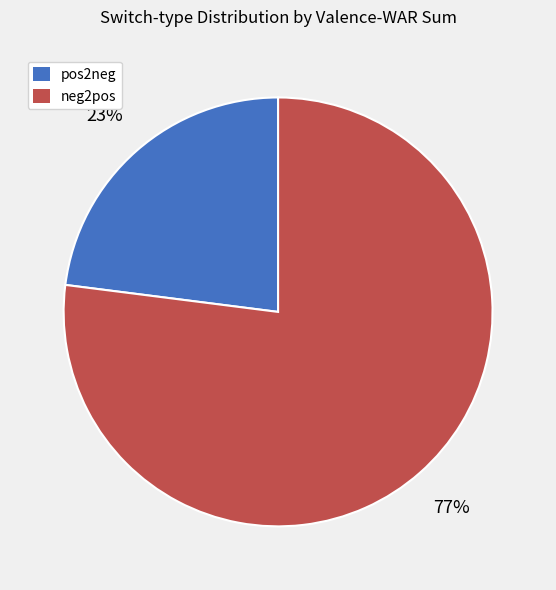

Does any single category account for the majority?

Yes